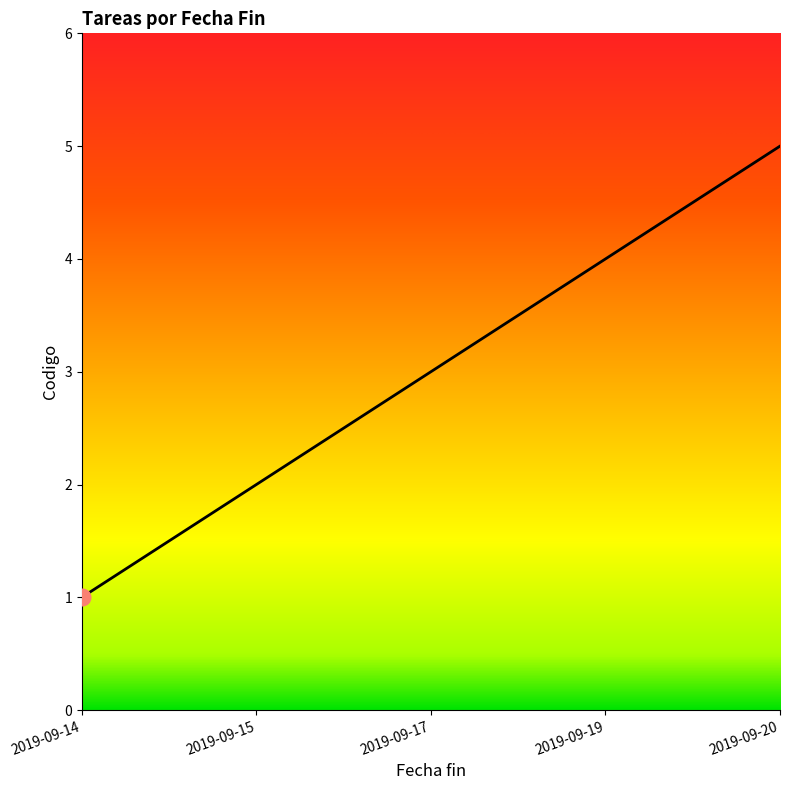

Between 2019-09-17 and 2019-09-20, which is larger?

2019-09-20